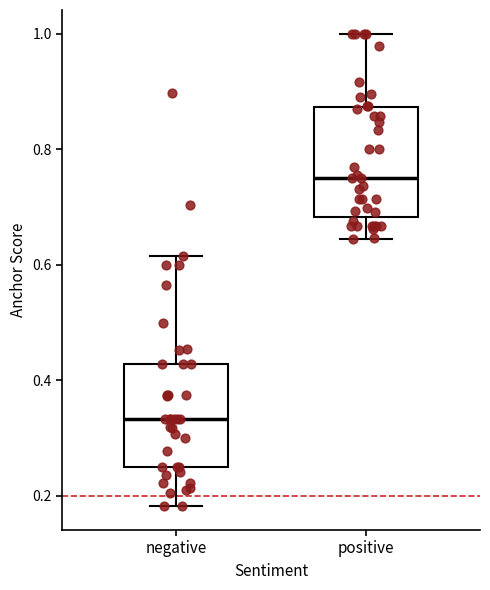

Which box's median line is the lowest?

negative